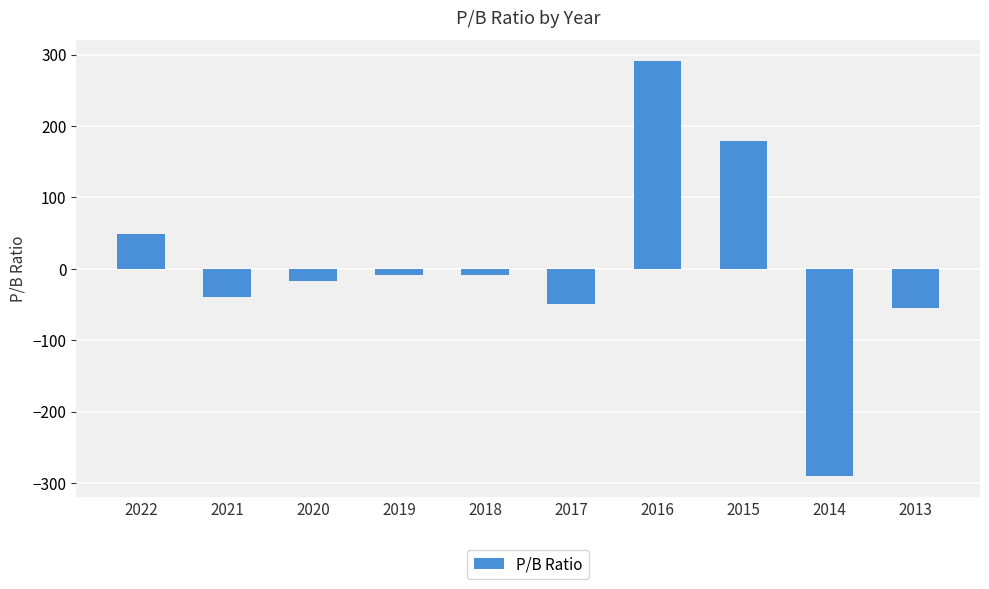

True or false: the data shows -55.0 at 2013.

True